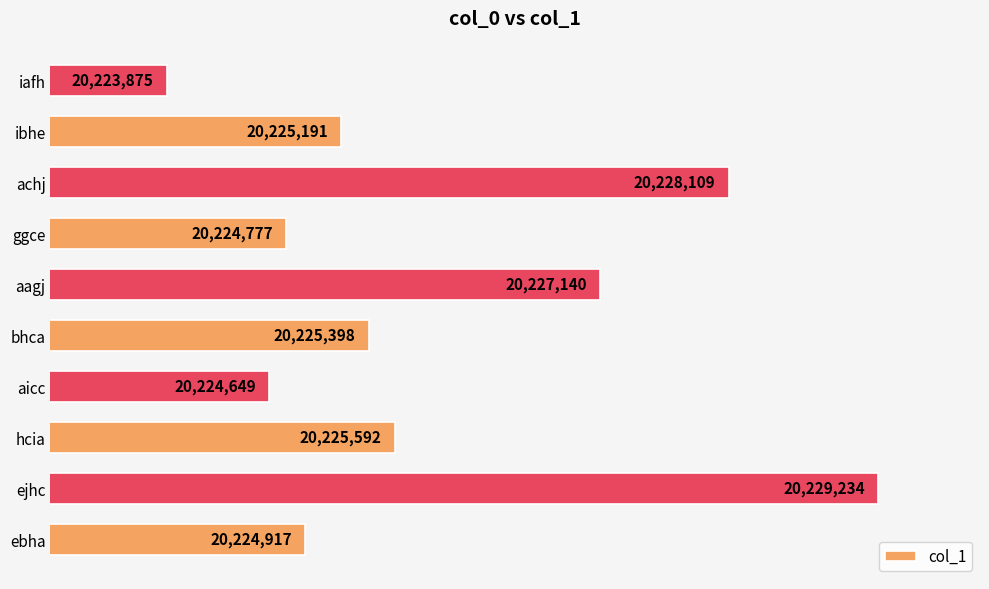

Does the chart contain any negative values?

No